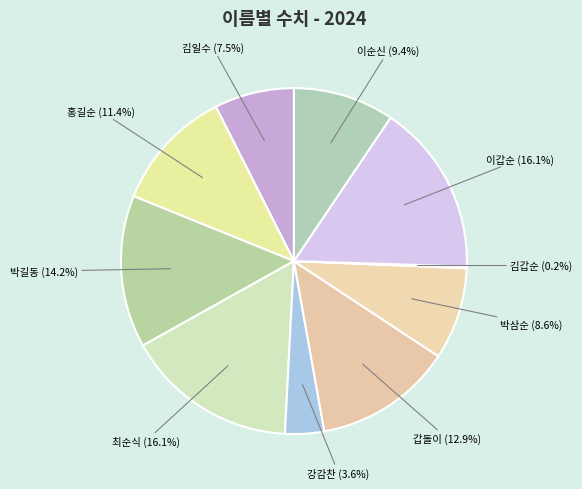

To the nearest percent, what portion does 갑돌이 represent?

13%